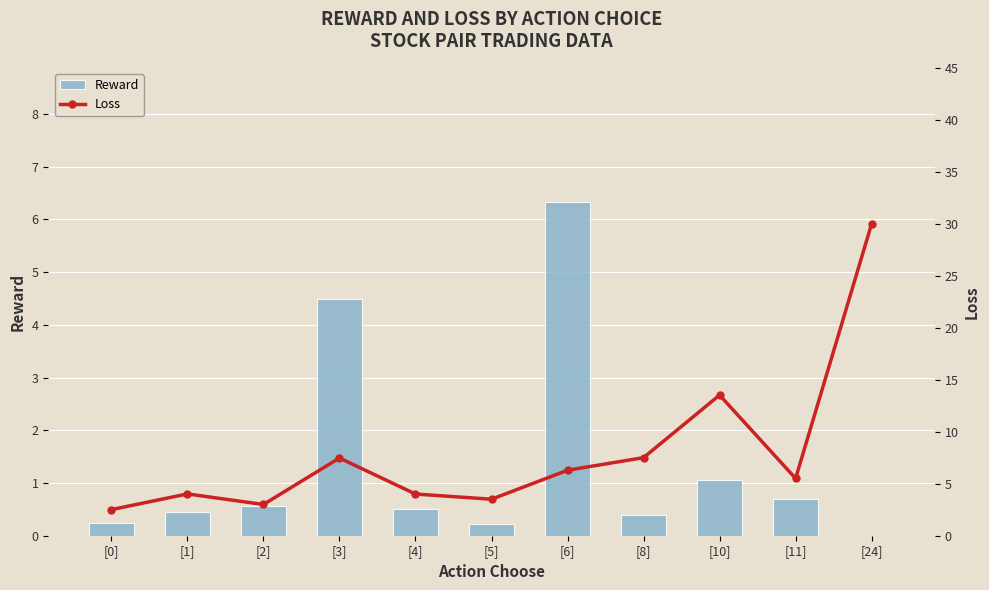

What is the sum of the Loss values at [8] and [3]?

15.0